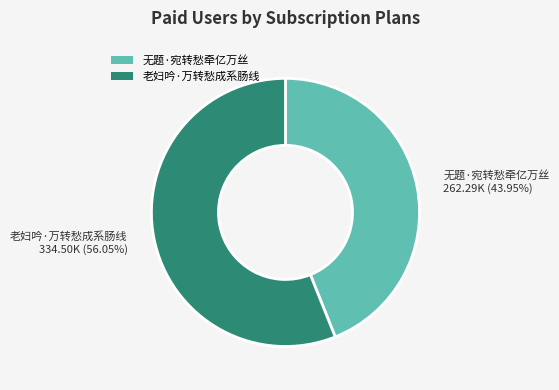

Rank the categories by value from highest to lowest.

老妇吟·万转愁成系肠线, 无题·宛转愁牵亿万丝